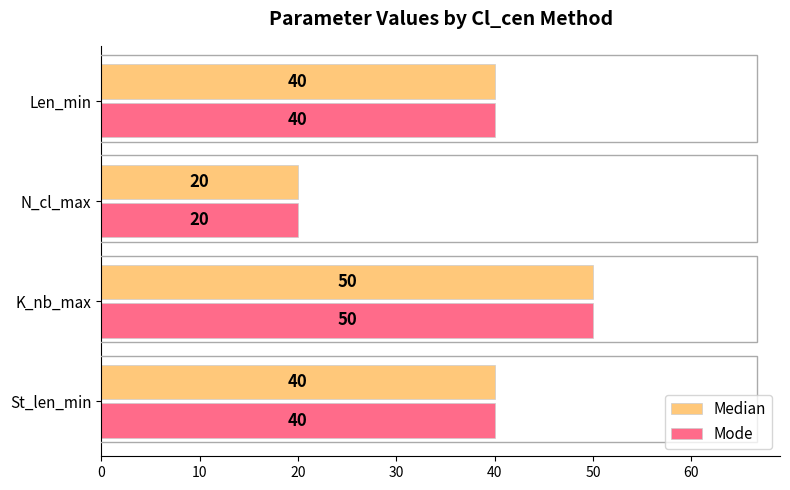

What is the difference between the maximum and minimum values in the Median series?

30